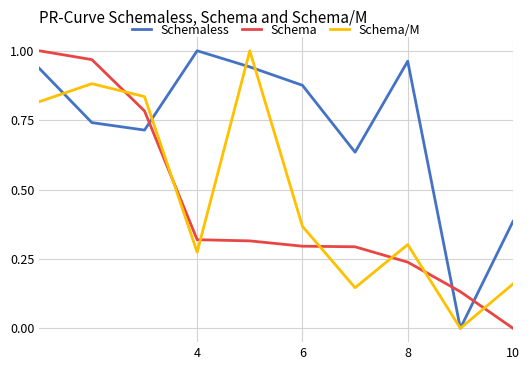

Which series has the largest total across all categories?

Schemaless